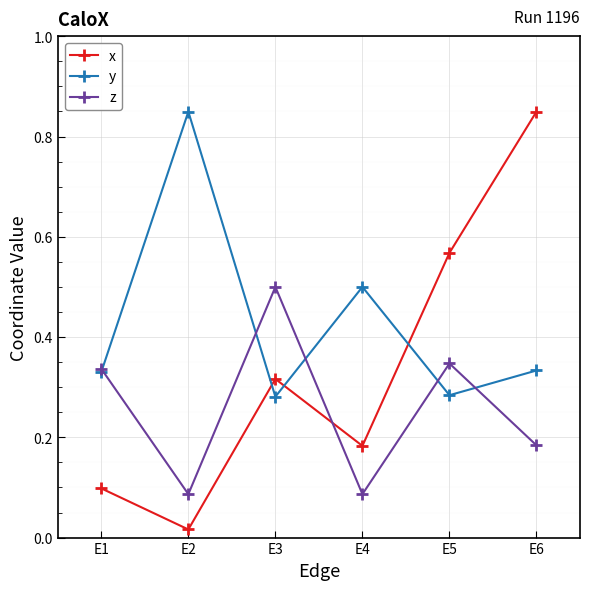

Rank the series at E4 from lowest to highest value.

z, x, y